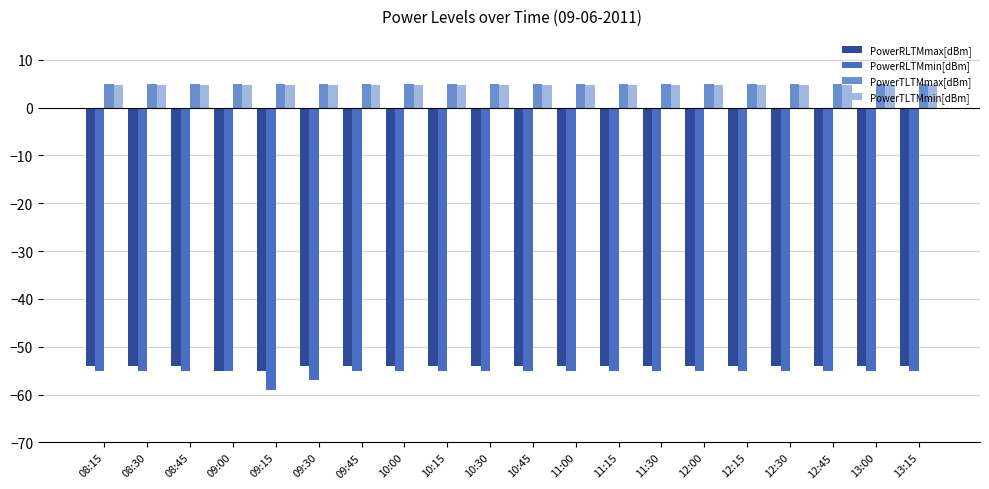

The value of PowerRLTMmax[dBm] at 10:00 is -76.4. True or false?

False